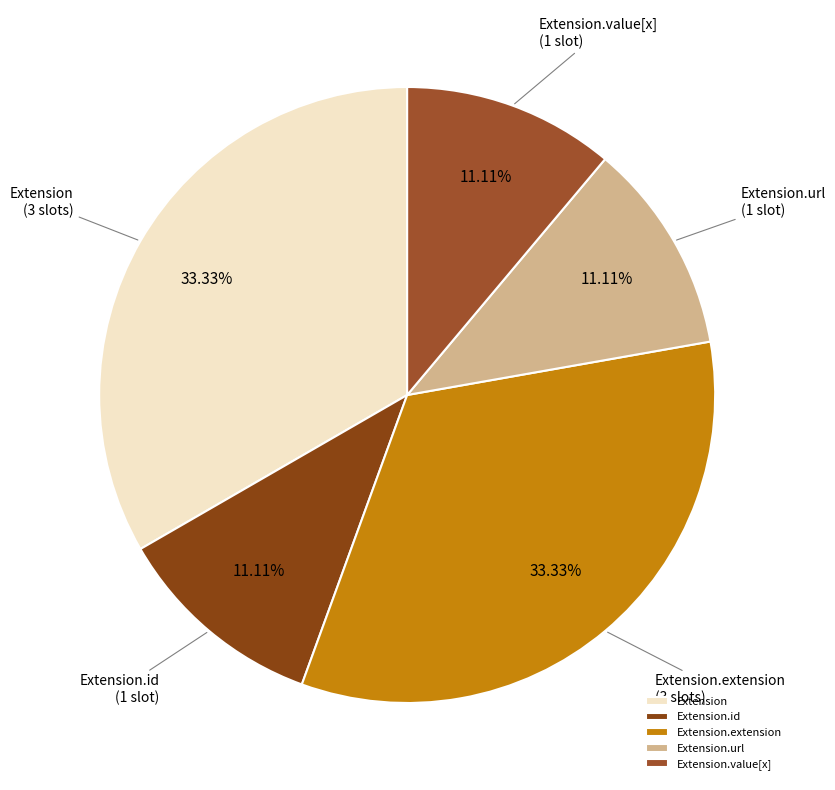

Count the number of slices in the pie.

5